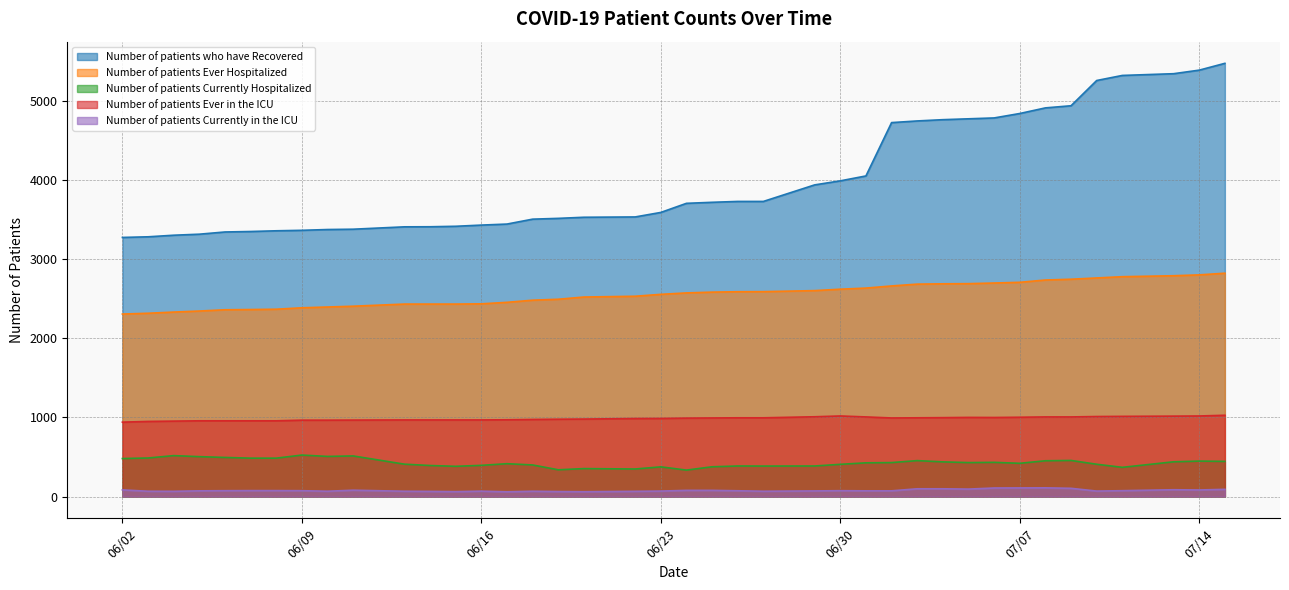

Reading right to left, list all the values displayed in this chart.

Number of patients who have Recovered: 5475	5389	5344	5322	5258	4939	4912	4841	4785	4774	4763	4747	4726	4052	3990	3939	3730	3730	3719	3706	3591	3534	3530	3516	3506	3444	3431	3416	3410	3409	3379	3375	3365	3359	3350	3344	3316	3303	3283	3275
Number of patients Ever Hospitalized: 2823	2802	2791	2779	2763	2747	2737	2708	2699	2691	2689	2685	2662	2635	2621	2603	2590	2589	2584	2574	2556	2532	2522	2494	2482	2455	2436	2433	2433	2433	2406	2396	2386	2368	2364	2361	2345	2332	2317	2307
Number of patients Currently Hospitalized: 445	449	440	370	409	457	453	421	433	430	439	455	430	427	408	387	386	387	377	335	376	349	354	339	400	416	395	383	393	410	514	508	525	486	486	495	505	518	488	481
Number of patients Ever in the ICU: 1028	1019	1017	1014	1012	1007	1007	1003	1000	1001	998	996	994	1007	1019	1009	996	996	994	992	988	987	980	978	975	971	969	969	969	969	967	966	966	958	958	958	958	954	950	941
Number of patients Currently in the ICU: 92	84	87	75	70	105	111	110	109	95	99	99	73	73	75	72	68	74	79	79	70	67	62	64	68	61	69	63	66	68	81	68	75	76	76	75	73	67	68	85